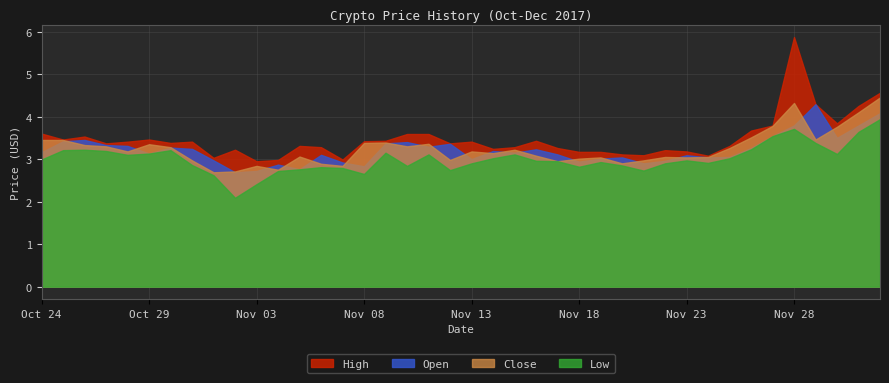

Reading left to right, extract all data points from this chart.

High: Oct 24=3.6	Oct 25=3.5	Oct 26=3.5	Oct 27=3.4	Oct 28=3.4	Oct 29=3.5	Oct 30=3.4	Oct 31=3.4	Nov 01=3.0	Nov 02=3.2	Nov 03=3.0	Nov 04=3.0	Nov 05=3.3	Nov 06=3.3	Nov 07=3.0	Nov 08=3.4	Nov 09=3.4	Nov 10=3.6	Nov 11=3.6	Nov 12=3.4	Nov 13=3.4	Nov 14=3.2	Nov 15=3.3	Nov 16=3.4	Nov 17=3.3	Nov 18=3.2	Nov 19=3.2	Nov 20=3.1	Nov 21=3.1	Nov 22=3.2	Nov 23=3.2	Nov 24=3.1	Nov 25=3.3	Nov 26=3.7	Nov 27=3.8	Nov 28=5.9	Nov 29=4.3	Nov 30=3.8	Dec 01=4.2	Dec 02=4.6
Open: Oct 24=3.2	Oct 25=3.4	Oct 26=3.5	Oct 27=3.3	Oct 28=3.3	Oct 29=3.1	Oct 30=3.3	Oct 31=3.2	Nov 01=3.0	Nov 02=2.7	Nov 03=2.7	Nov 04=2.9	Nov 05=2.8	Nov 06=3.1	Nov 07=2.9	Nov 08=2.8	Nov 09=3.4	Nov 10=3.4	Nov 11=3.3	Nov 12=3.4	Nov 13=3.0	Nov 14=3.2	Nov 15=3.1	Nov 16=3.2	Nov 17=3.1	Nov 18=2.9	Nov 19=3.0	Nov 20=3.0	Nov 21=2.9	Nov 22=3.0	Nov 23=3.1	Nov 24=3.0	Nov 25=3.0	Nov 26=3.3	Nov 27=3.5	Nov 28=3.8	Nov 29=4.3	Nov 30=3.5	Dec 01=3.8	Dec 02=4.1
Close: Oct 24=3.5	Oct 25=3.5	Oct 26=3.3	Oct 27=3.3	Oct 28=3.2	Oct 29=3.4	Oct 30=3.3	Oct 31=3.0	Nov 01=2.7	Nov 02=2.7	Nov 03=2.8	Nov 04=2.8	Nov 05=3.1	Nov 06=2.9	Nov 07=2.8	Nov 08=3.4	Nov 09=3.4	Nov 10=3.3	Nov 11=3.4	Nov 12=3.0	Nov 13=3.2	Nov 14=3.1	Nov 15=3.2	Nov 16=3.1	Nov 17=3.0	Nov 18=3.0	Nov 19=3.0	Nov 20=2.9	Nov 21=3.0	Nov 22=3.0	Nov 23=3.0	Nov 24=3.0	Nov 25=3.3	Nov 26=3.5	Nov 27=3.8	Nov 28=4.3	Nov 29=3.5	Nov 30=3.8	Dec 01=4.1	Dec 02=4.5
Low: Oct 24=3.0	Oct 25=3.2	Oct 26=3.2	Oct 27=3.2	Oct 28=3.1	Oct 29=3.1	Oct 30=3.2	Oct 31=2.9	Nov 01=2.6	Nov 02=2.1	Nov 03=2.4	Nov 04=2.7	Nov 05=2.8	Nov 06=2.8	Nov 07=2.8	Nov 08=2.6	Nov 09=3.1	Nov 10=2.8	Nov 11=3.1	Nov 12=2.7	Nov 13=2.9	Nov 14=3.0	Nov 15=3.1	Nov 16=3.0	Nov 17=3.0	Nov 18=2.8	Nov 19=2.9	Nov 20=2.9	Nov 21=2.7	Nov 22=2.9	Nov 23=3.0	Nov 24=2.9	Nov 25=3.0	Nov 26=3.2	Nov 27=3.5	Nov 28=3.7	Nov 29=3.4	Nov 30=3.1	Dec 01=3.6	Dec 02=3.9